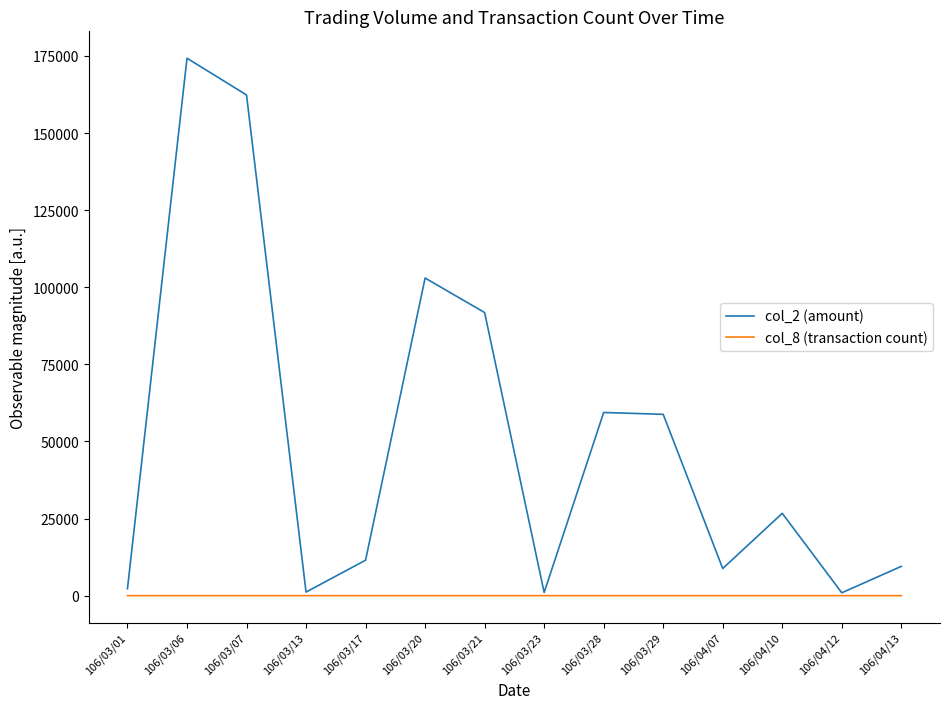

What is the minimum value shown in the chart?

1